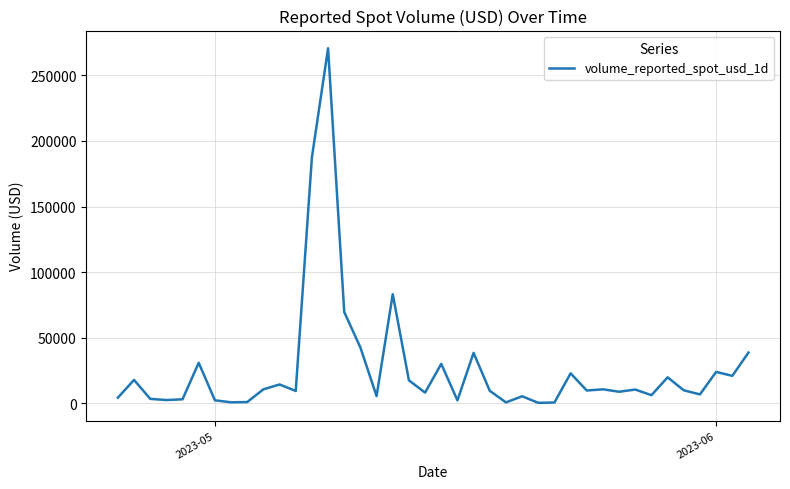

What is the greatest value displayed?

270721.9